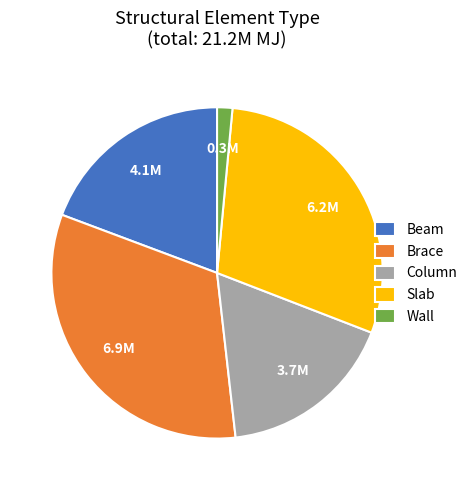

Combined, do Wall and Column account for over 50%?

No